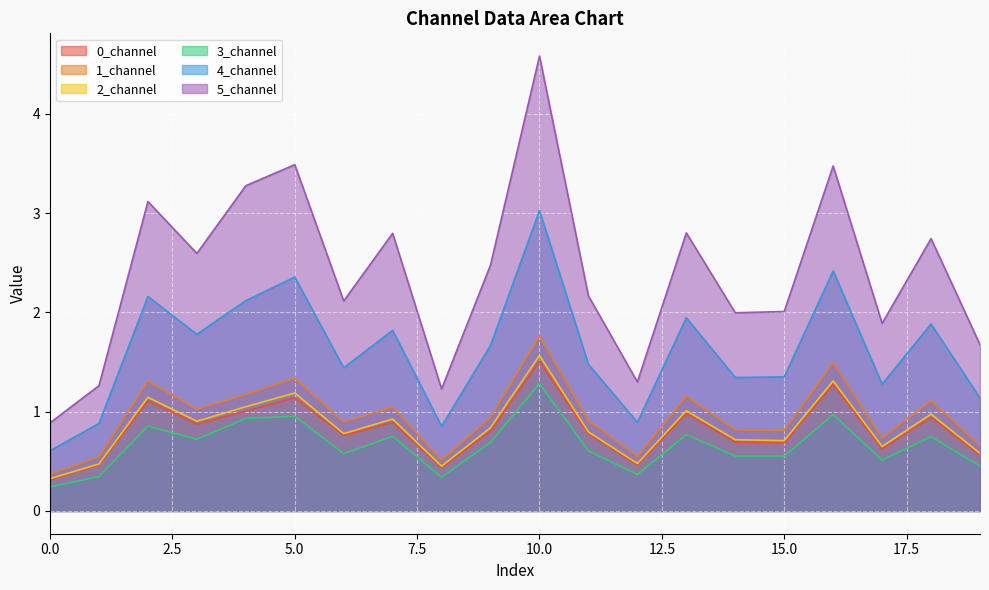

True or false: 2_channel and 4_channel cross at least once.

False